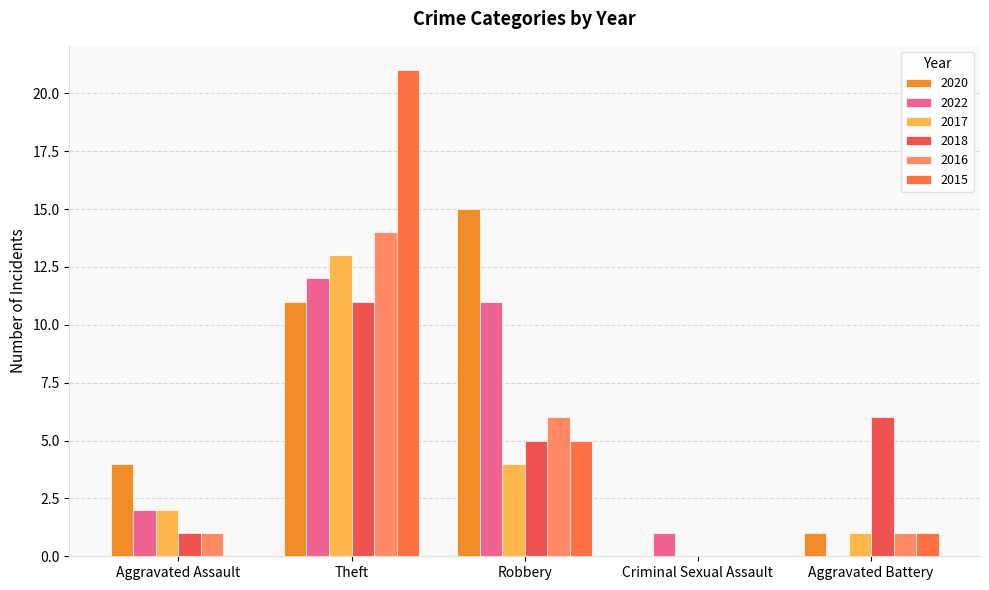

Reading right to left, extract all data points from this chart.

2020: 1	0	15	11	4
2022: 0	1	11	12	2
2017: 1	0	4	13	2
2018: 6	0	5	11	1
2016: 1	0	6	14	1
2015: 1	0	5	21	0